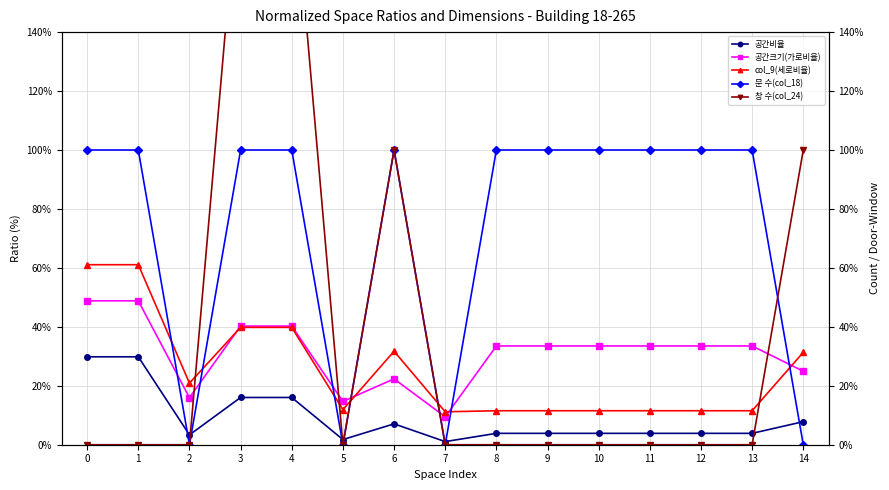

Where is the first local maximum for 공간크기(가로비율)?

6